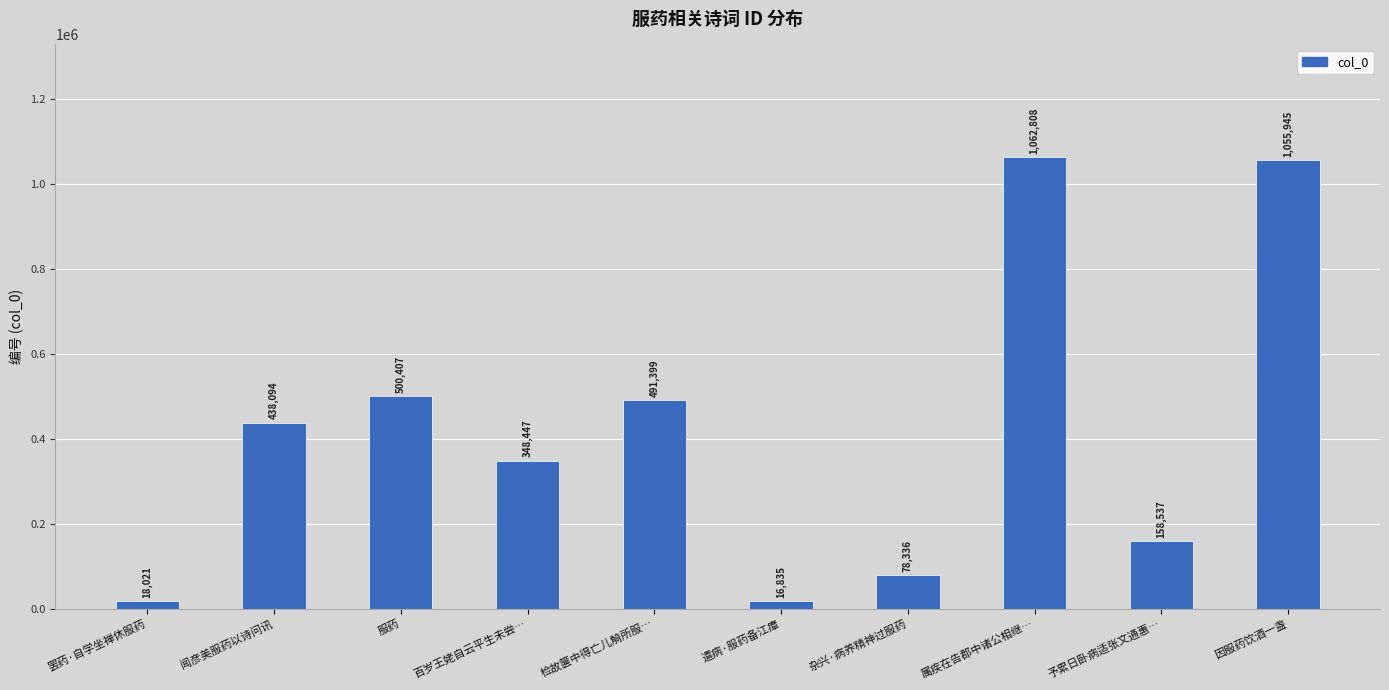

Reading right to left, what are all the values shown in this chart?

1055945	158537	1062808	78336	16835	491399	348447	500407	438094	18021